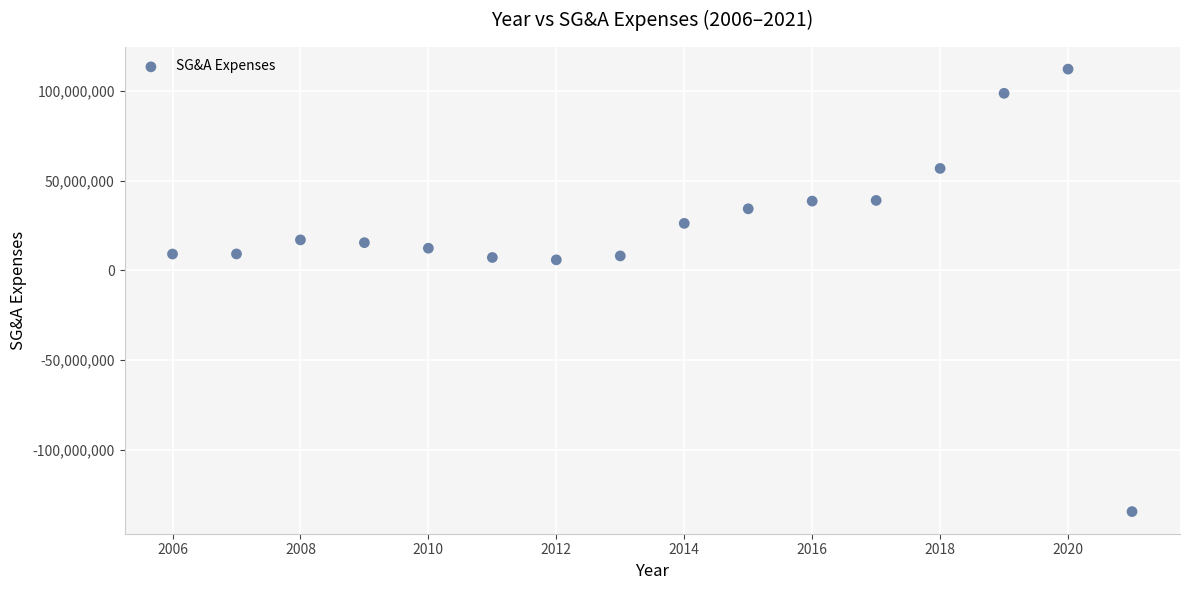

What is the range of X values (max minus min)?

15